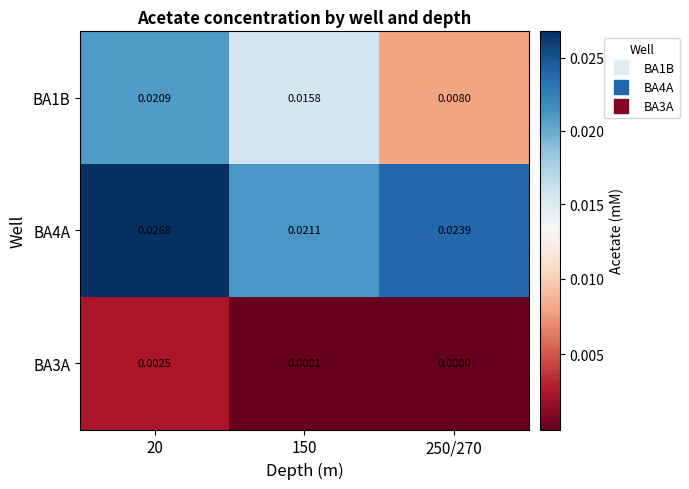

Is the value of BA3A at 20 greater than the value of BA1B at 20?

No